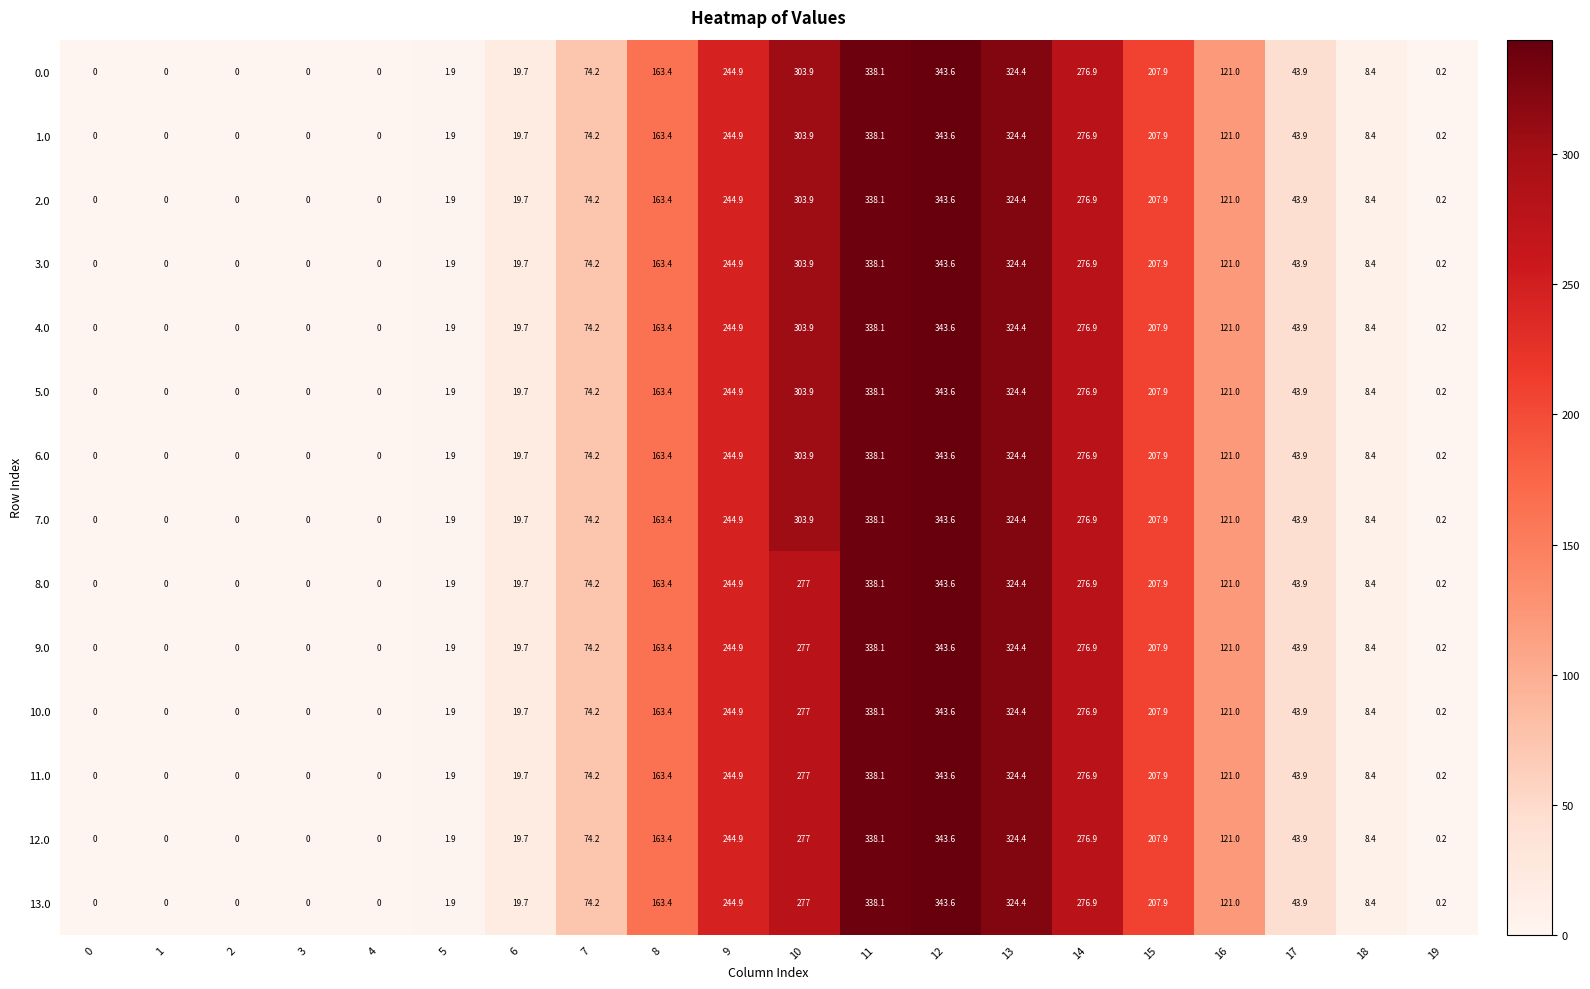

What is the sum of all 9.0 values?

2445.5